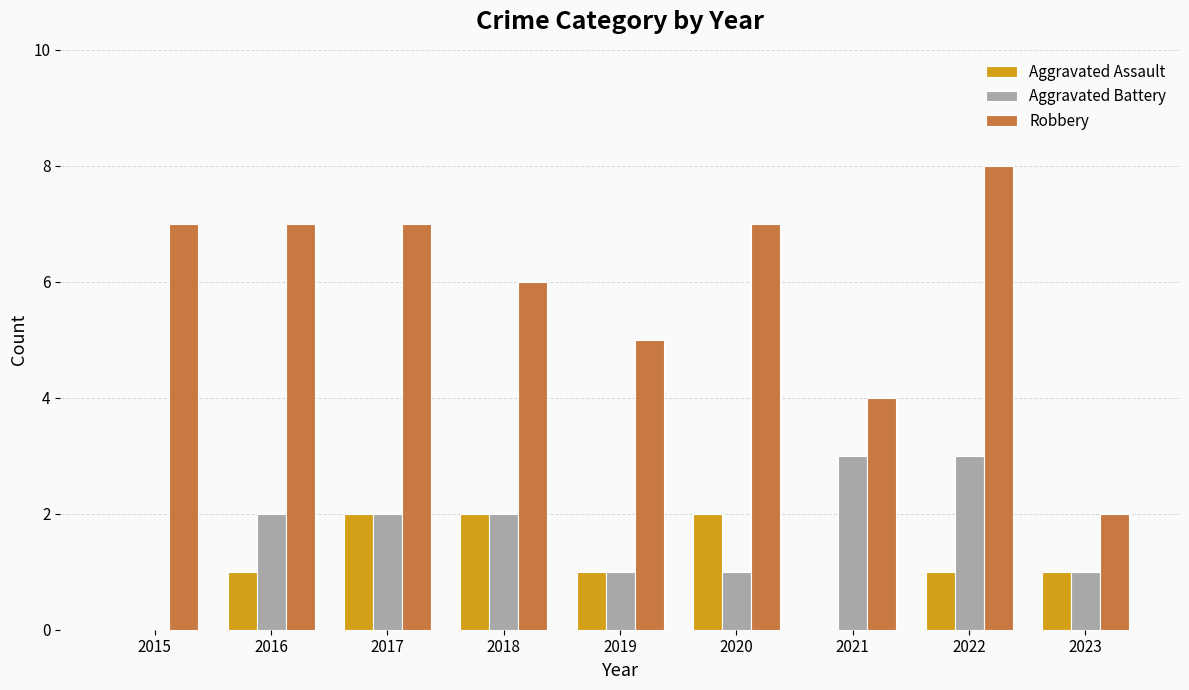

The Aggravated Assault series shows 1 at 2022. True or false?

True